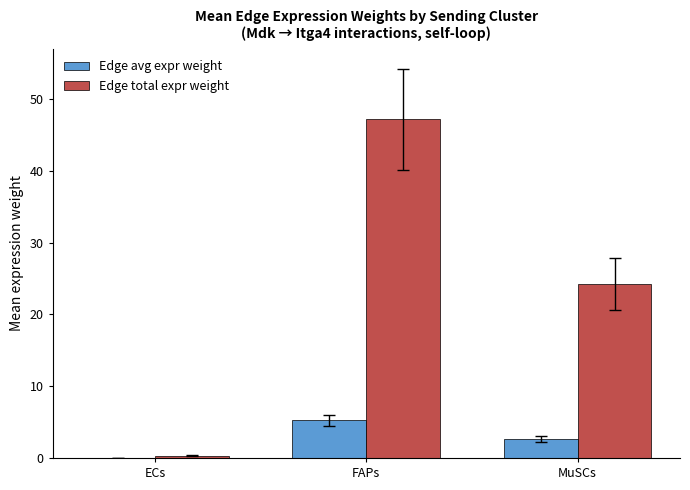

Between ECs and FAPs, which series saw the biggest shift?

Edge total expr weight